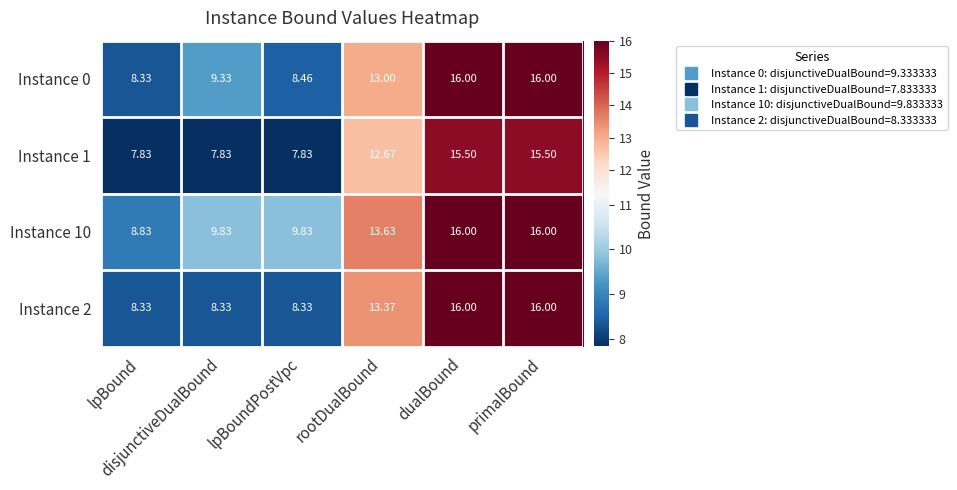

Which series has the widest spread of values?

Instance 0